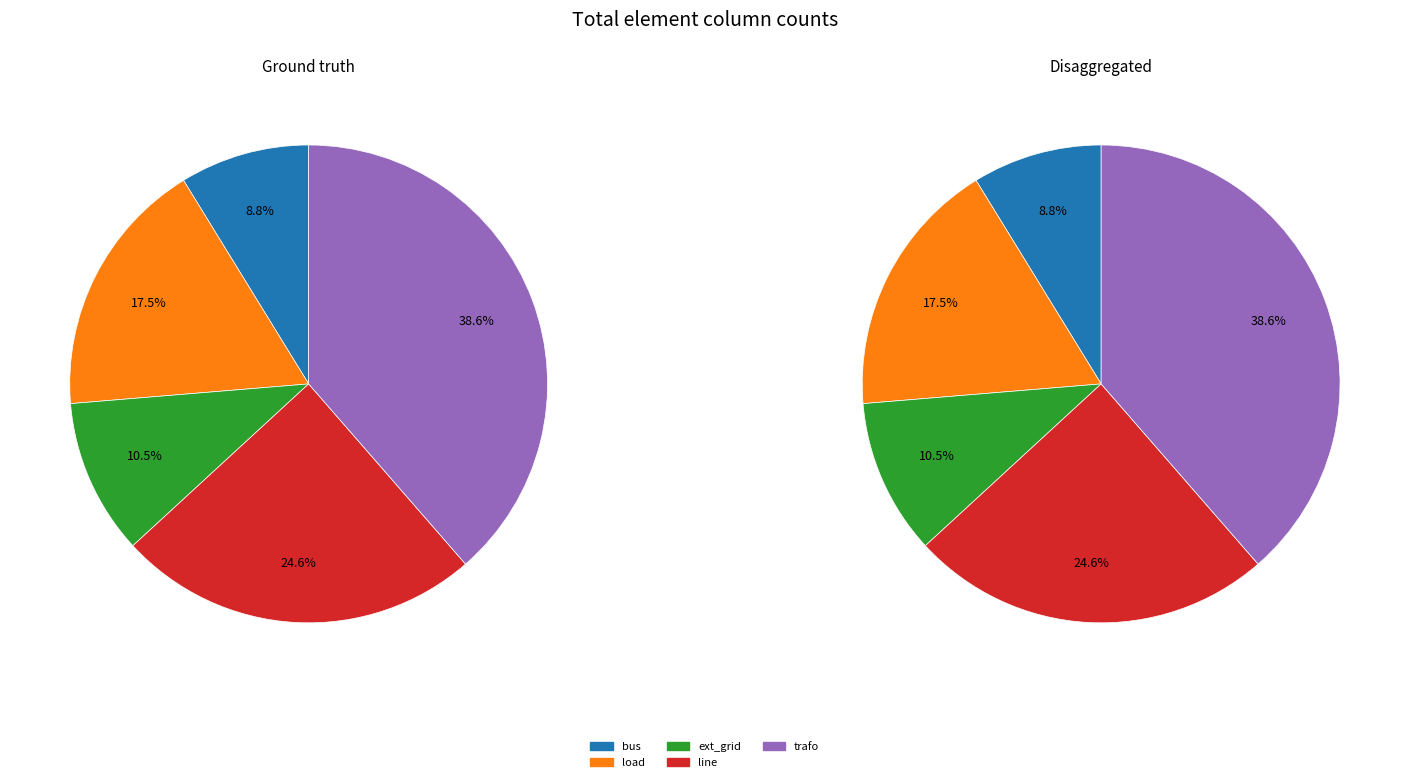

To the nearest percent, what is the average slice percentage?

20%